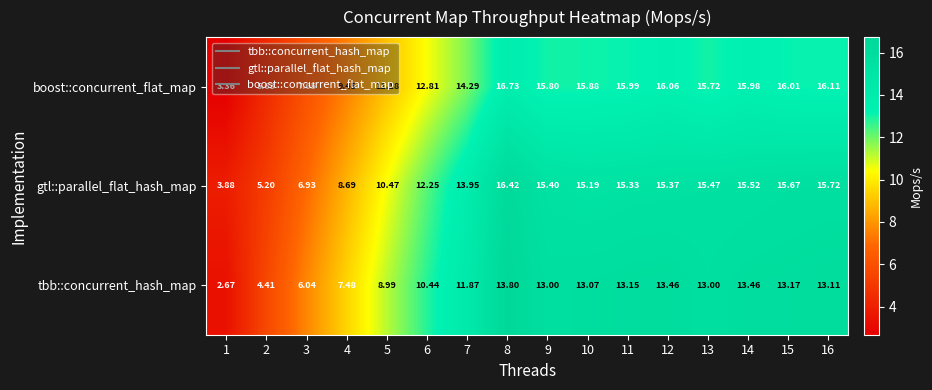

Between 8 and 10, which series saw the biggest shift?

gtl::parallel_flat_hash_map